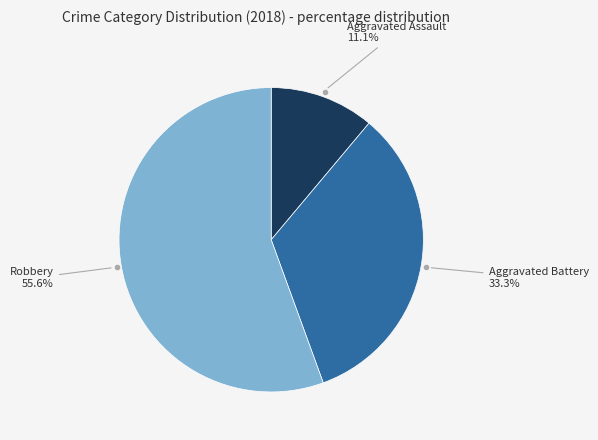

Is there any slice that represents more than half of the pie?

Yes